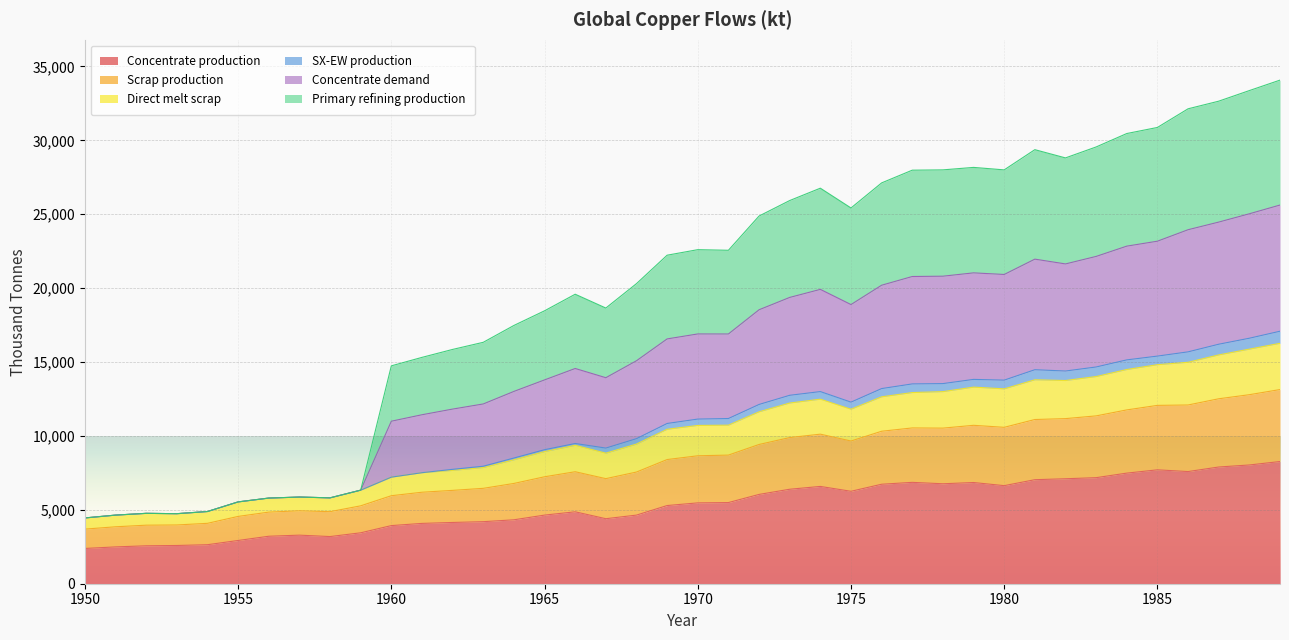

What is the highest value of the Concentrate production series?

8268.6